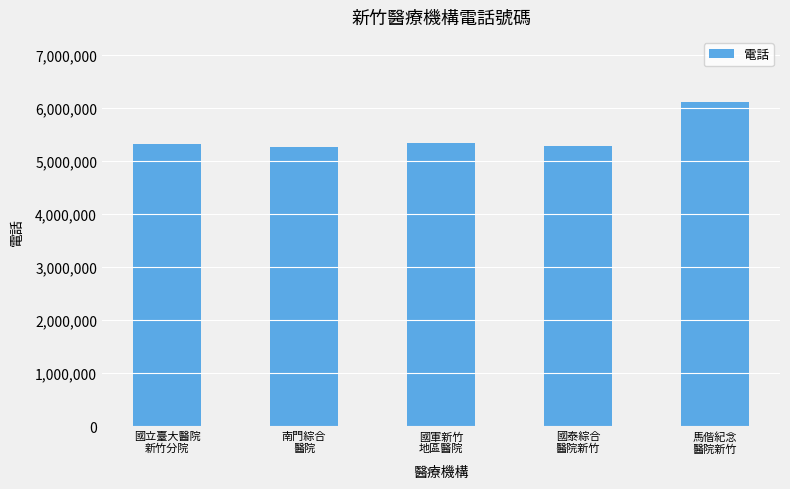

At which category does the chart reach its peak across all series?

馬偕紀念
醫院新竹